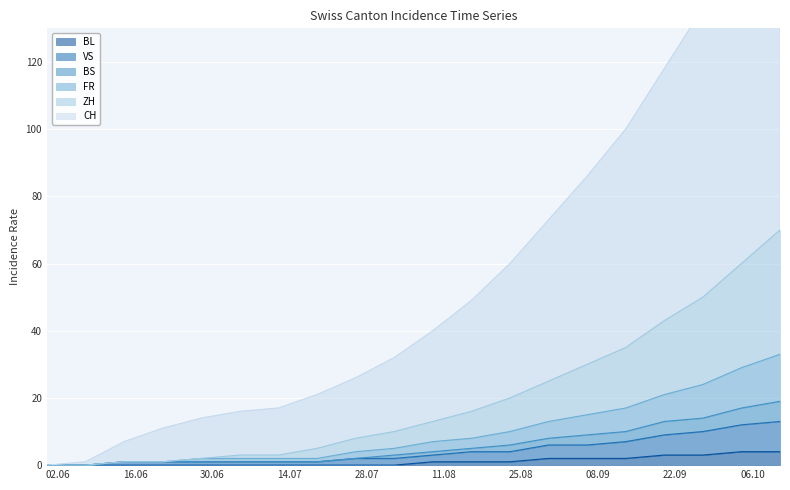

What position from the right is 2020-10-04?

2